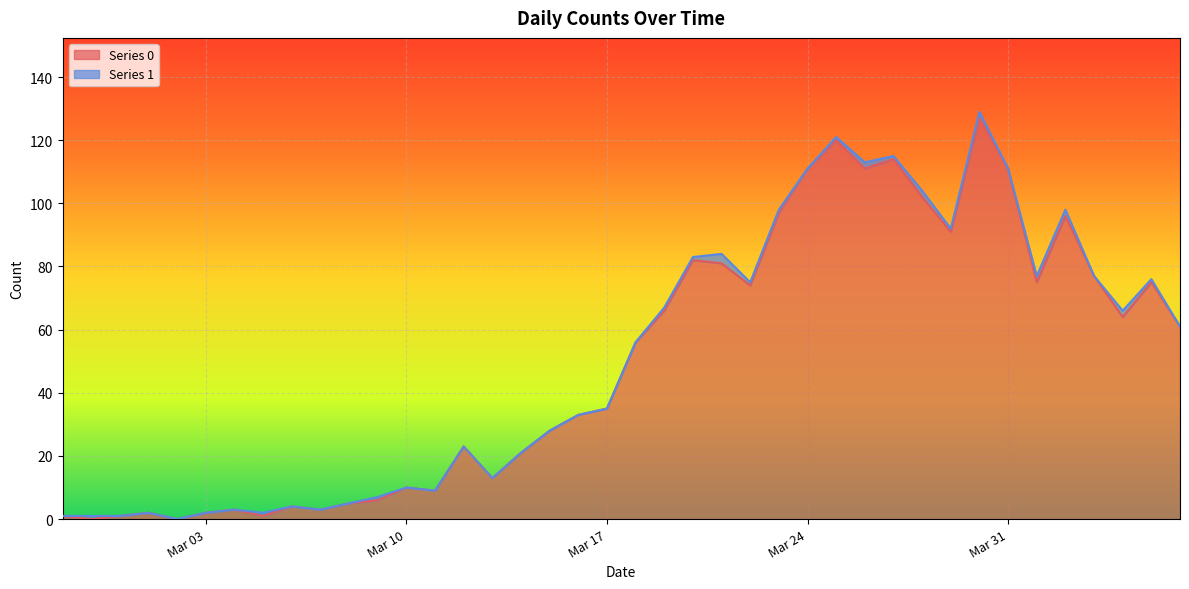

What is the change in value from 2020-03-24 to 2020-04-02?

-15